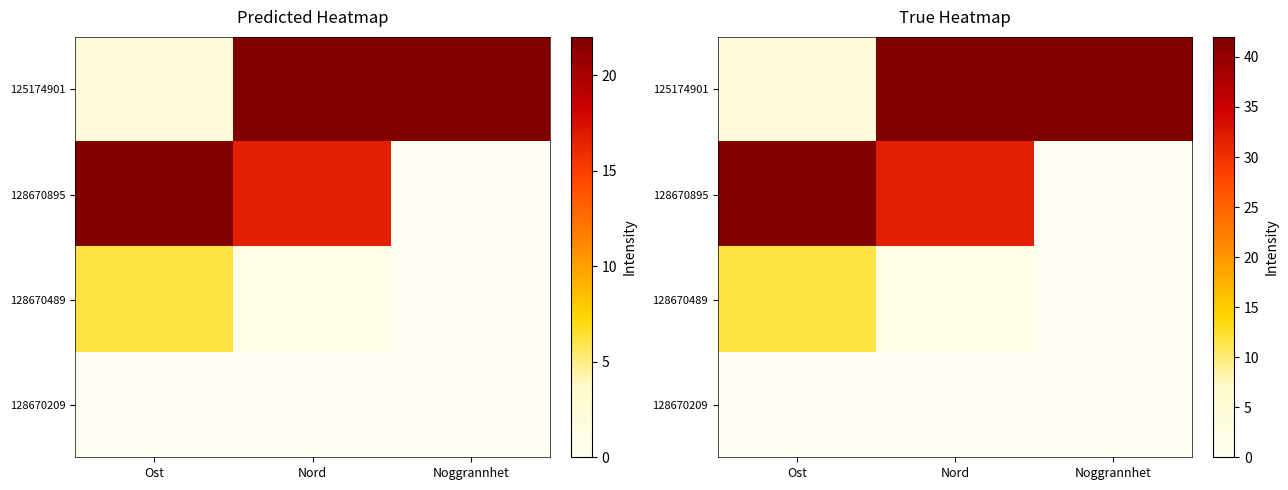

What is the highest value of the 128670895 series?

42.0